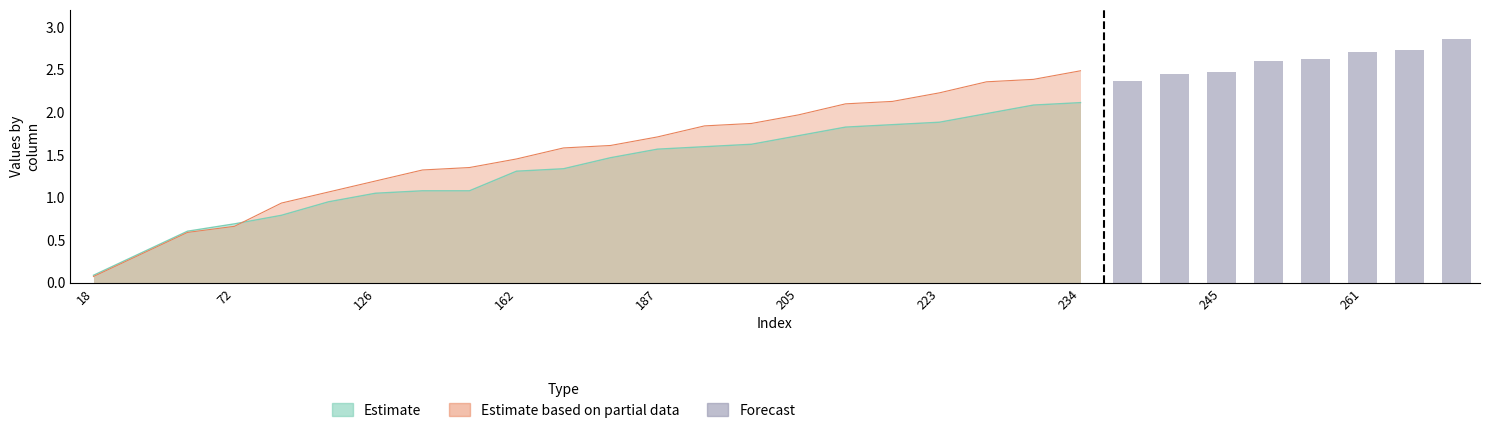

Which has a higher value, 223 or 234?

234